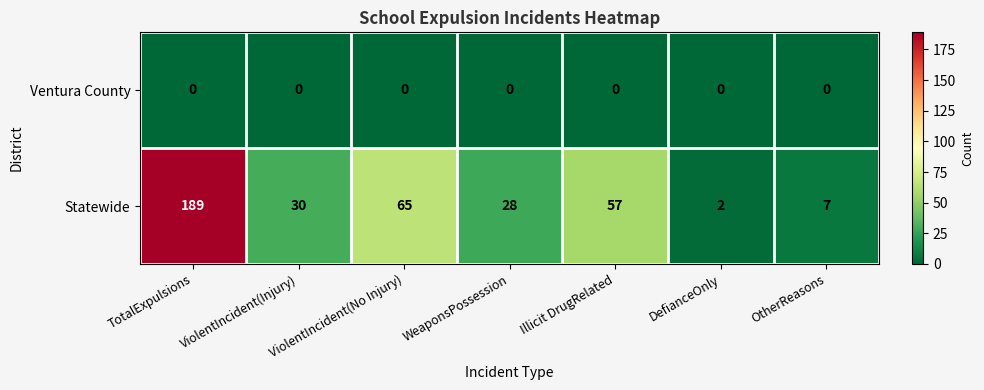

What is the sum of all Statewide values?

378